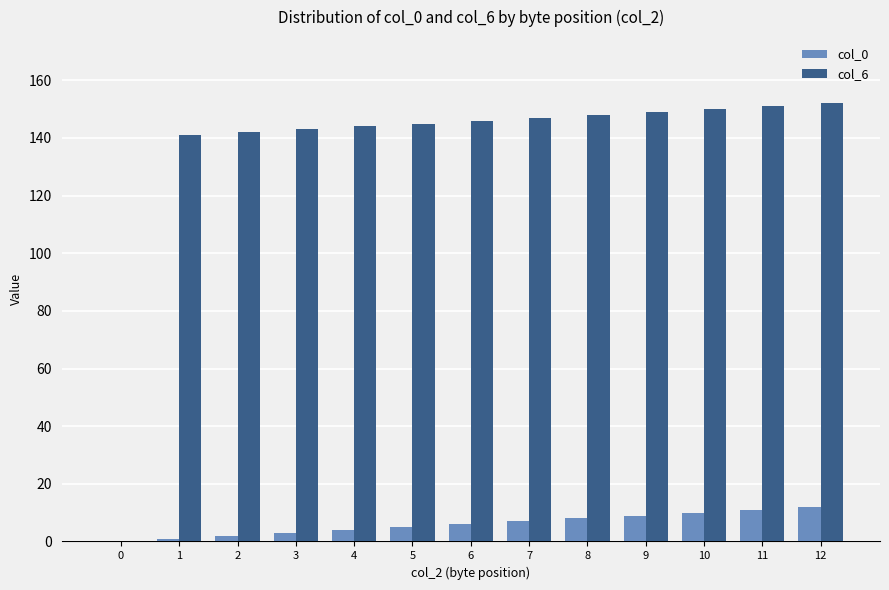

Does the chart contain stacked bars?

No